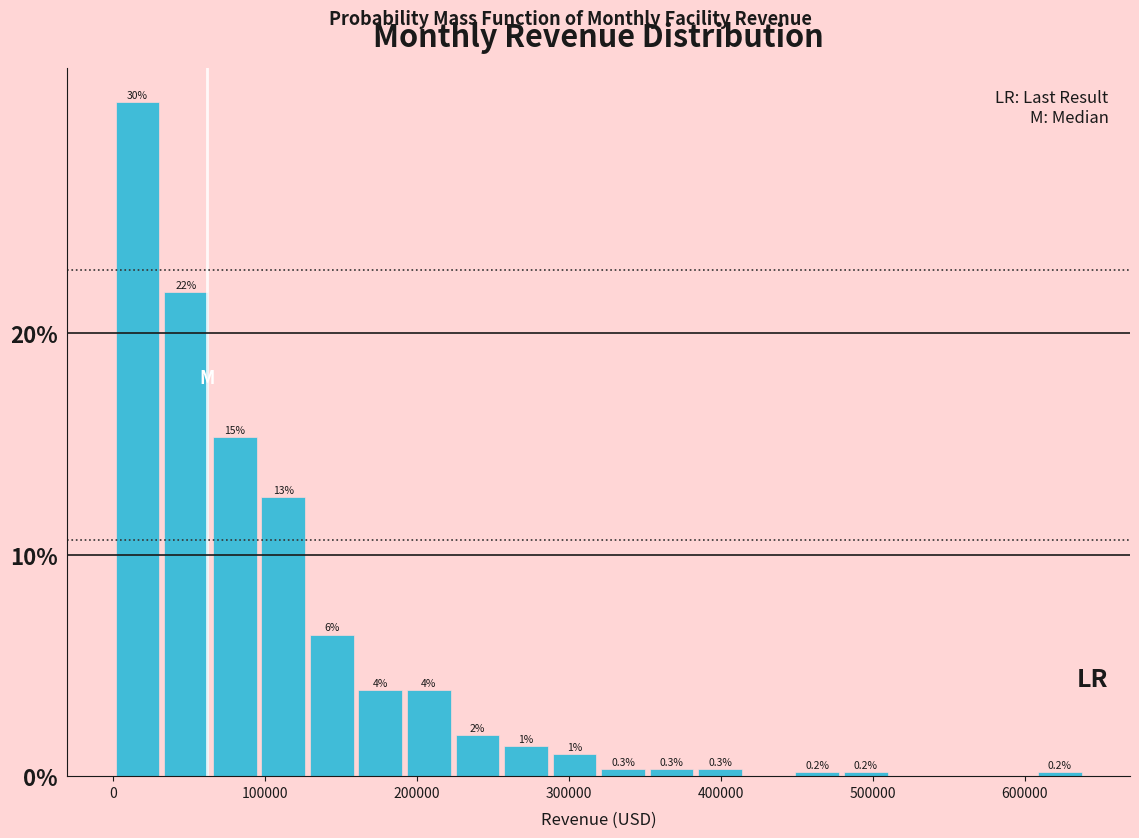

Around what value on the x-axis is the tallest bar? Give the approximate position of its centre, as read against the axis.

20000